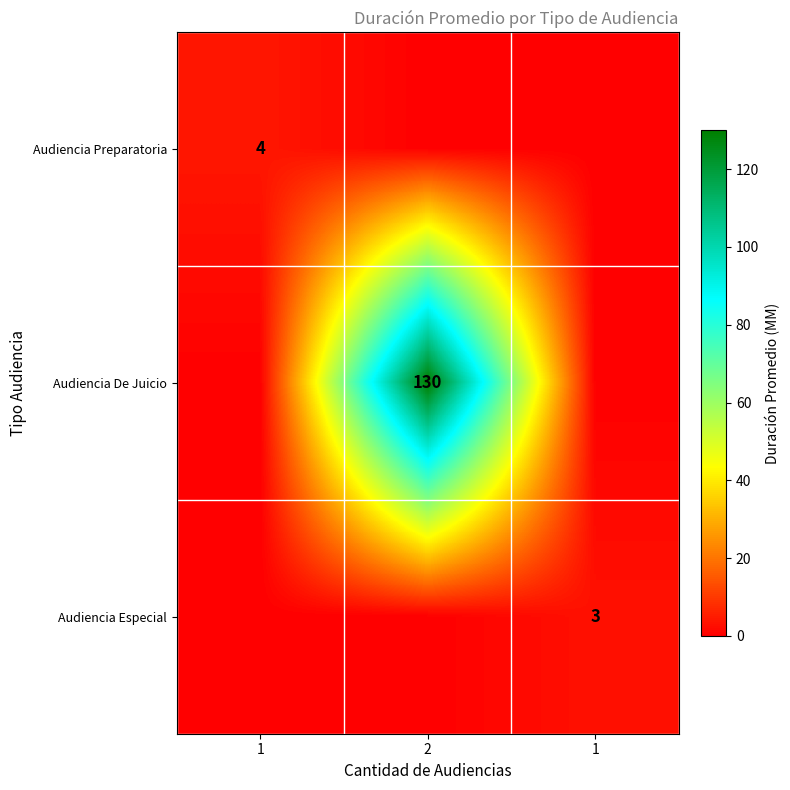

Which category has the highest value across all series?

2